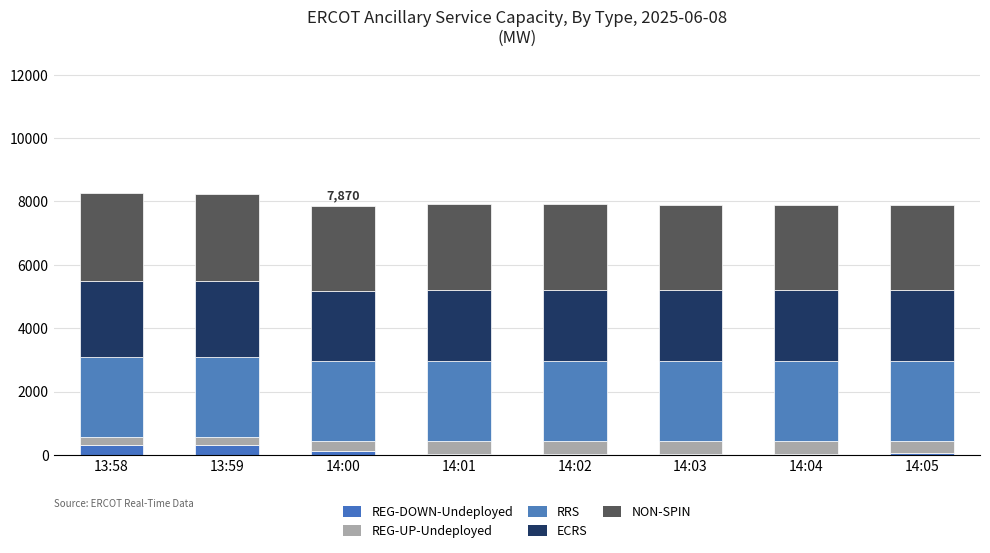

How many distinct data groups are displayed?

5